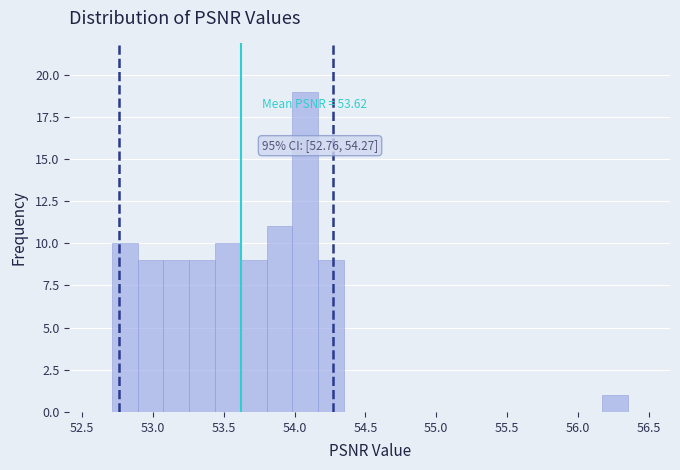

Around what value on the x-axis is the tallest bar? Give the approximate position of its centre, as read against the axis.

54.05